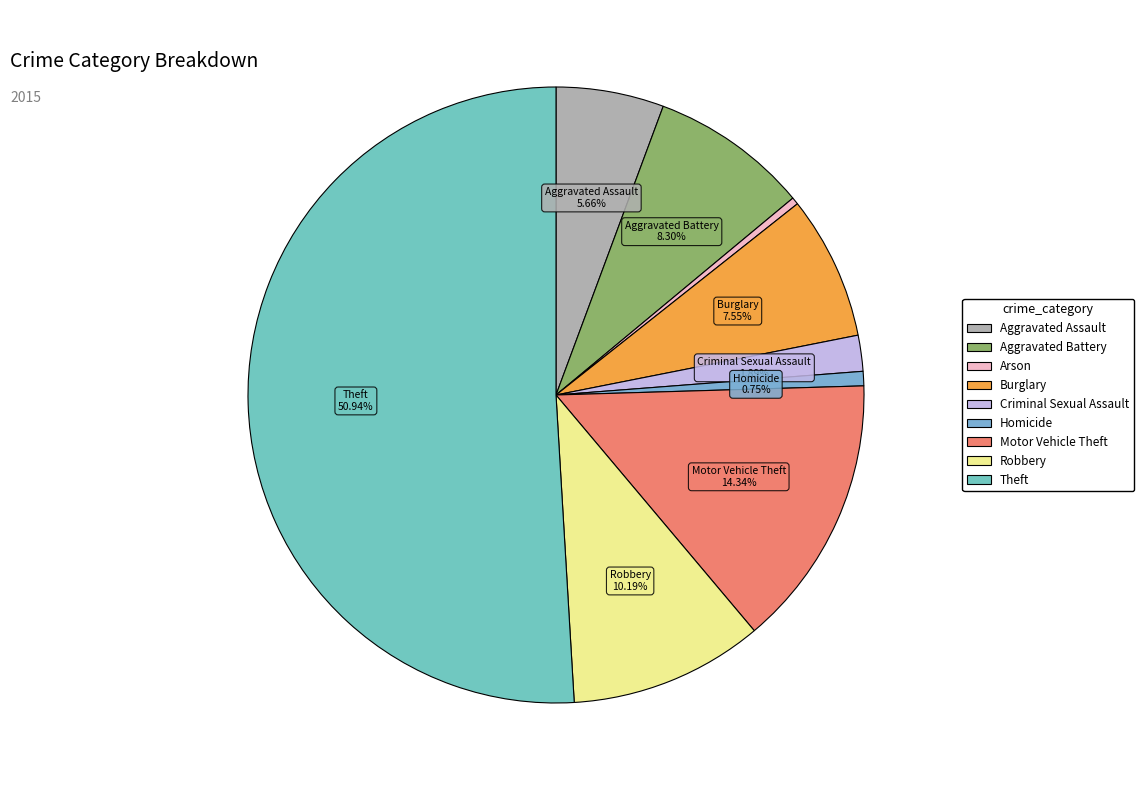

The Theft slice represents 51% of the pie. True or false?

True